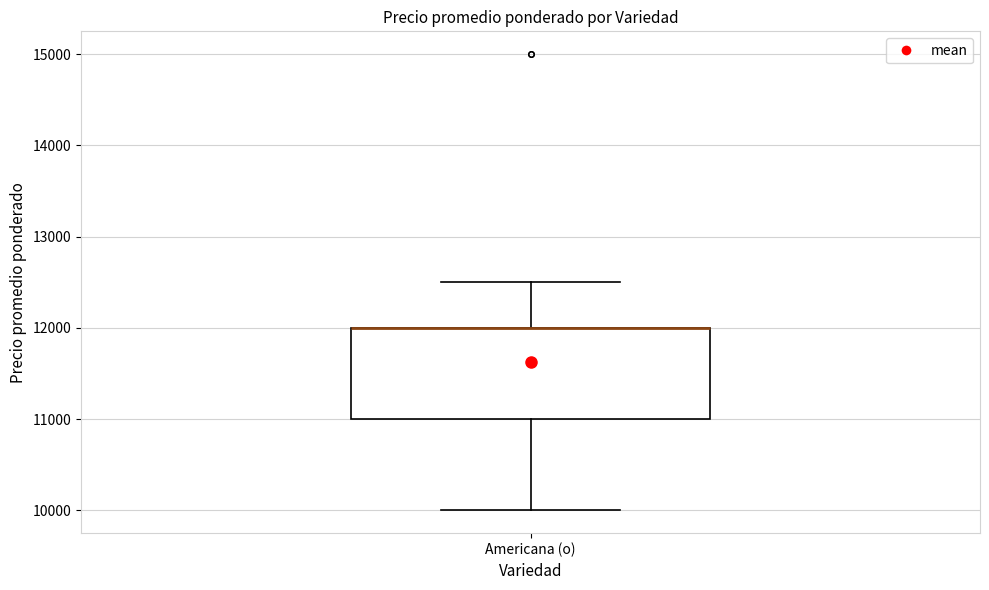

Transcribe this box plot: give where the median line is, the range the box spans, and where the two whiskers end, as read against the y-axis. The values are not printed on the chart, so give them approximately, as read against the axis.

median 12000 (drawn on the box's upper edge), box 11000 to 12000, whiskers 10000 to 12500